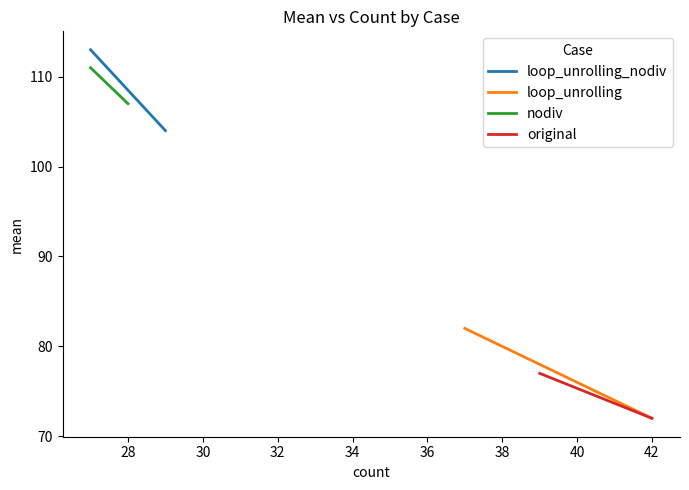

Which series has the widest spread of values?

loop_unrolling